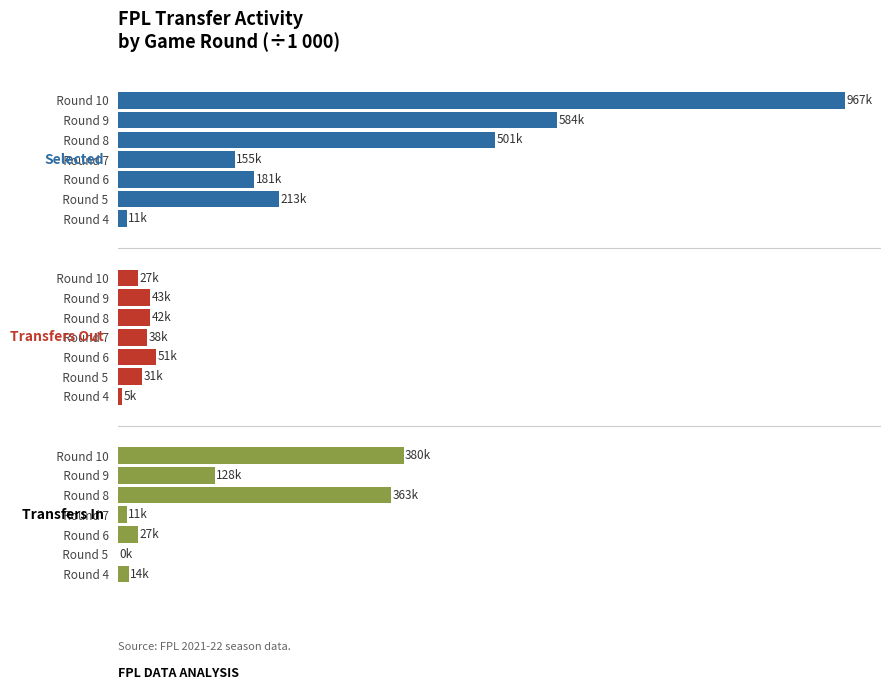

Is it true that selected (÷1k) equals 583.7 at Round 9?

True